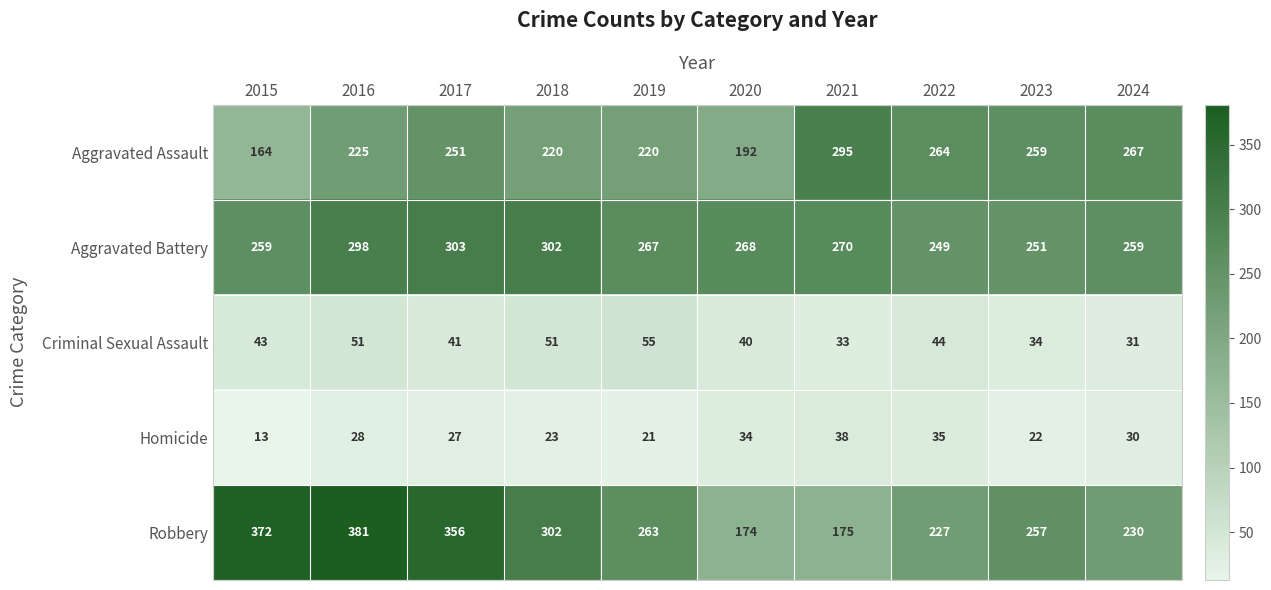

Which series has the widest spread of values?

Robbery